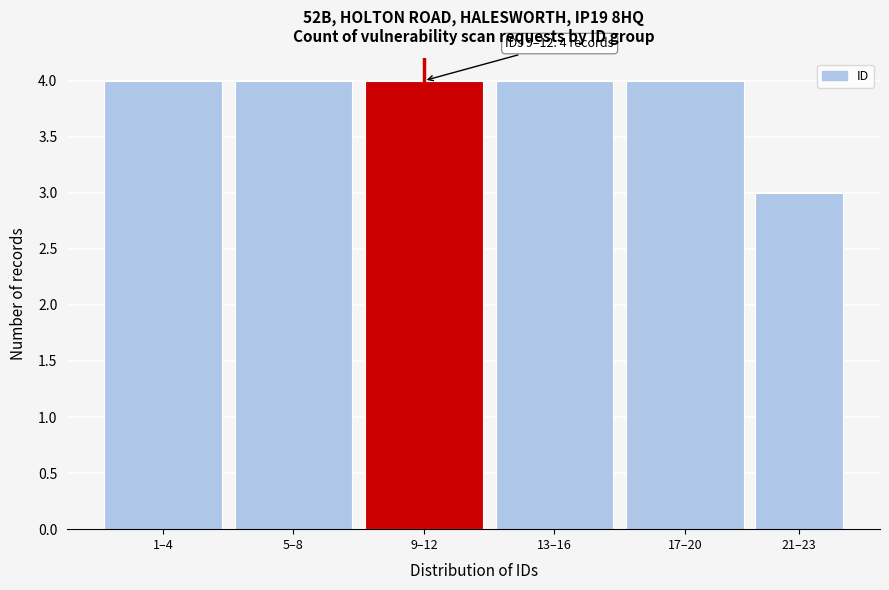

Reading right to left, list all the values displayed in this chart.

3	4	4	4	4	4